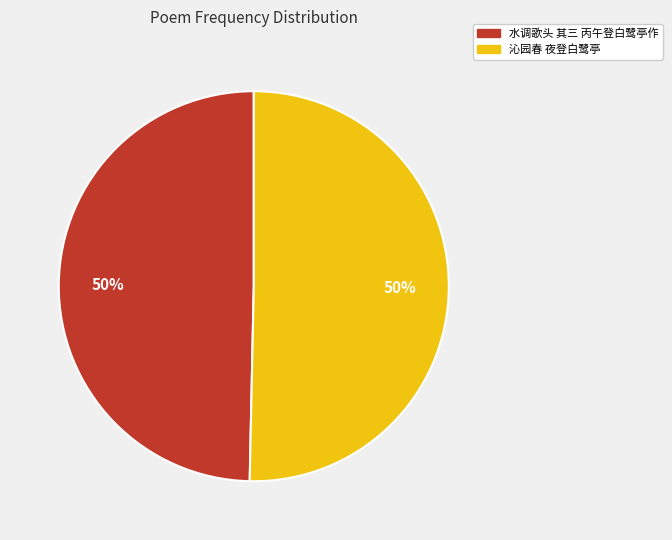

Approximately how many times larger is the value at 水调歌头 其三 丙午登白鹭亭作 compared to 沁园春 夜登白鹭亭?

1.0